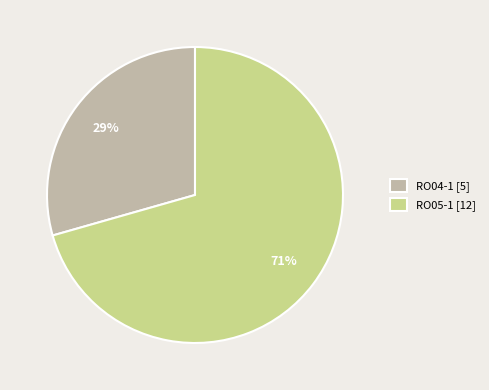

Between RO05-1 [12] and RO04-1 [5], which is larger?

RO05-1 [12]